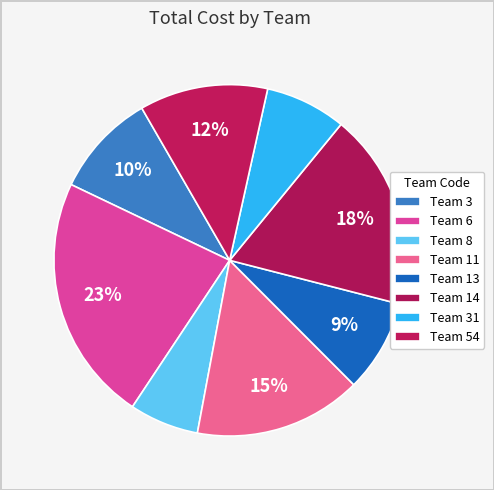

How many slices are in this pie chart?

8